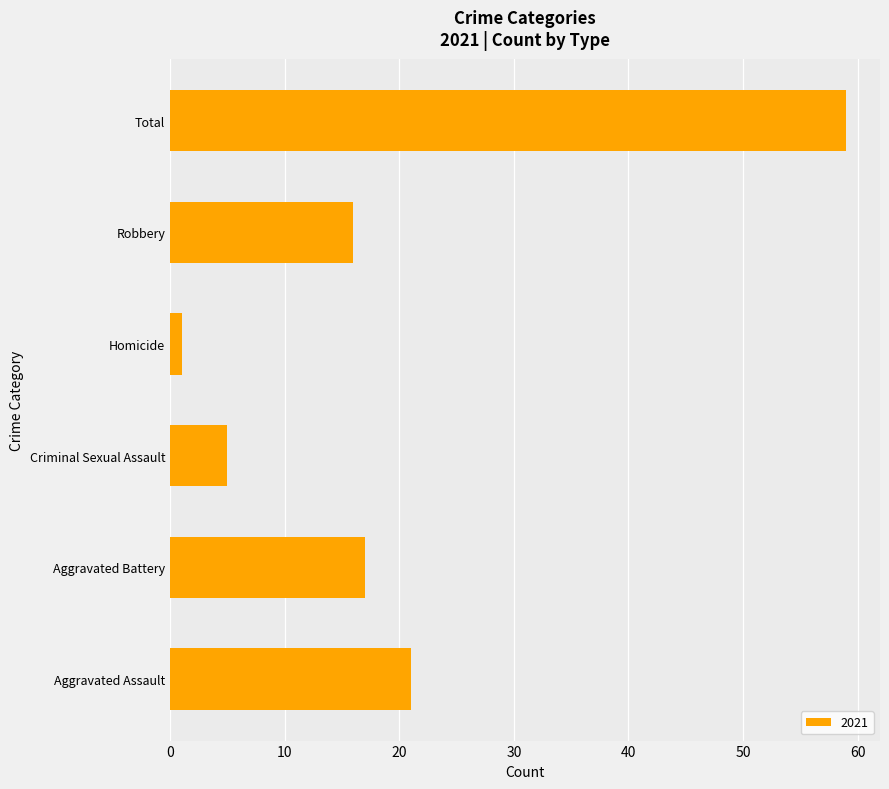

What is the difference between the maximum and minimum values?

58